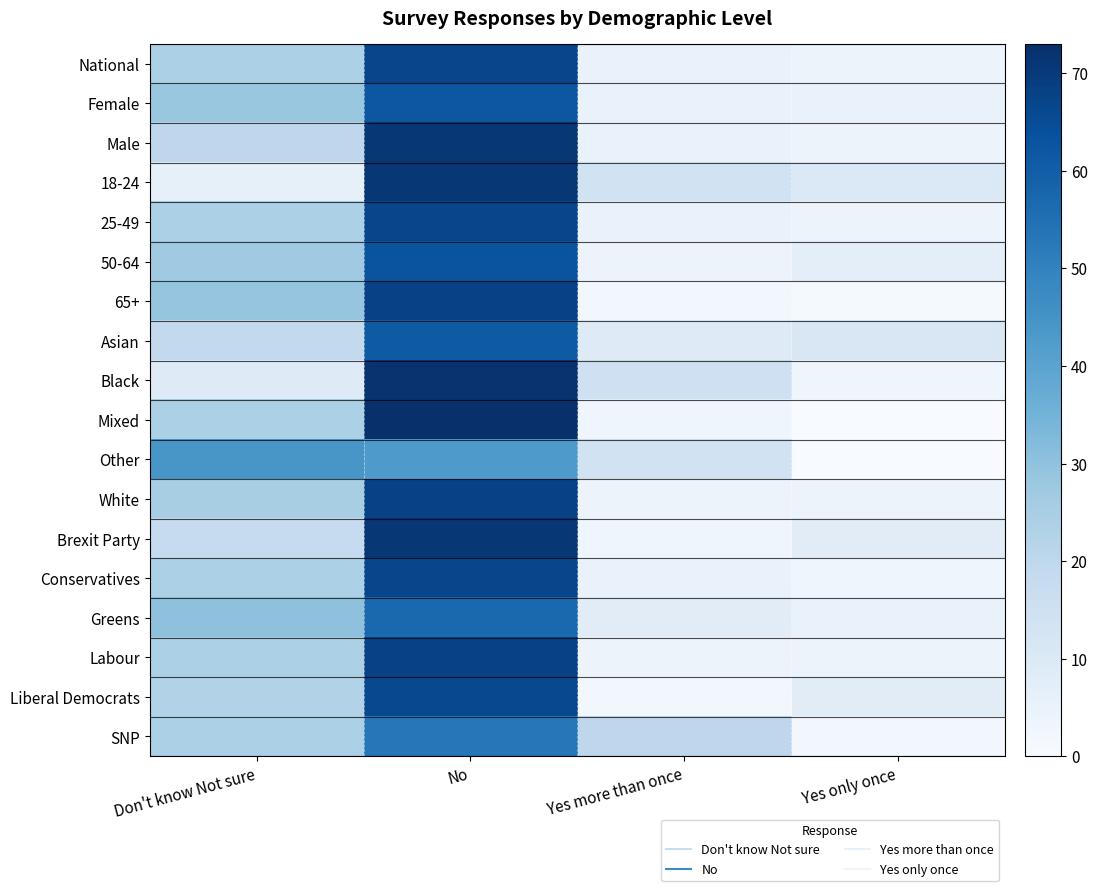

Reading left to right, extract all data points from this chart.

National: Don't know Not sure=24	No=67	Yes more than once=5	Yes only once=4
Female: Don't know Not sure=28	No=62	Yes more than once=5	Yes only once=5
Male: Don't know Not sure=20	No=71	Yes more than once=5	Yes only once=4
18-24: Don't know Not sure=6	No=71	Yes more than once=14	Yes only once=10
25-49: Don't know Not sure=24	No=67	Yes more than once=5	Yes only once=4
50-64: Don't know Not sure=27	No=63	Yes more than once=4	Yes only once=7
65+: Don't know Not sure=29	No=68	Yes more than once=2	Yes only once=1
Asian: Don't know Not sure=19	No=61	Yes more than once=9	Yes only once=11
Black: Don't know Not sure=9	No=72	Yes more than once=15	Yes only once=3
Mixed: Don't know Not sure=24	No=73	Yes more than once=3	Yes only once=0
Other: Don't know Not sure=44	No=43	Yes more than once=14	Yes only once=0
White: Don't know Not sure=25	No=68	Yes more than once=4	Yes only once=4
Brexit Party: Don't know Not sure=18	No=71	Yes more than once=3	Yes only once=8
Conservatives: Don't know Not sure=24	No=67	Yes more than once=5	Yes only once=3
Greens: Don't know Not sure=30	No=57	Yes more than once=8	Yes only once=5
Labour: Don't know Not sure=24	No=68	Yes more than once=4	Yes only once=4
Liberal Democrats: Don't know Not sure=23	No=66	Yes more than once=2	Yes only once=8
SNP: Don't know Not sure=24	No=53	Yes more than once=20	Yes only once=2